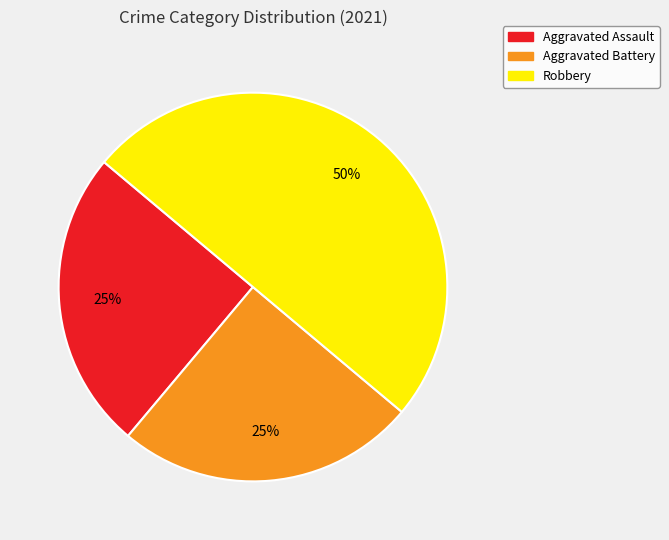

Does Aggravated Battery represent more than half of the total?

No